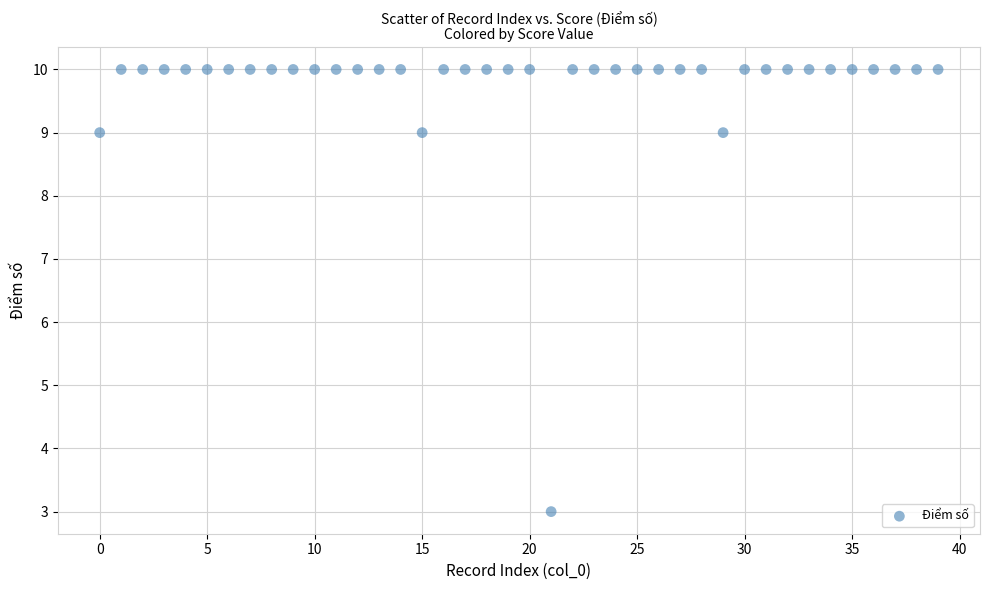

What is the range of Y values (max minus min)?

7